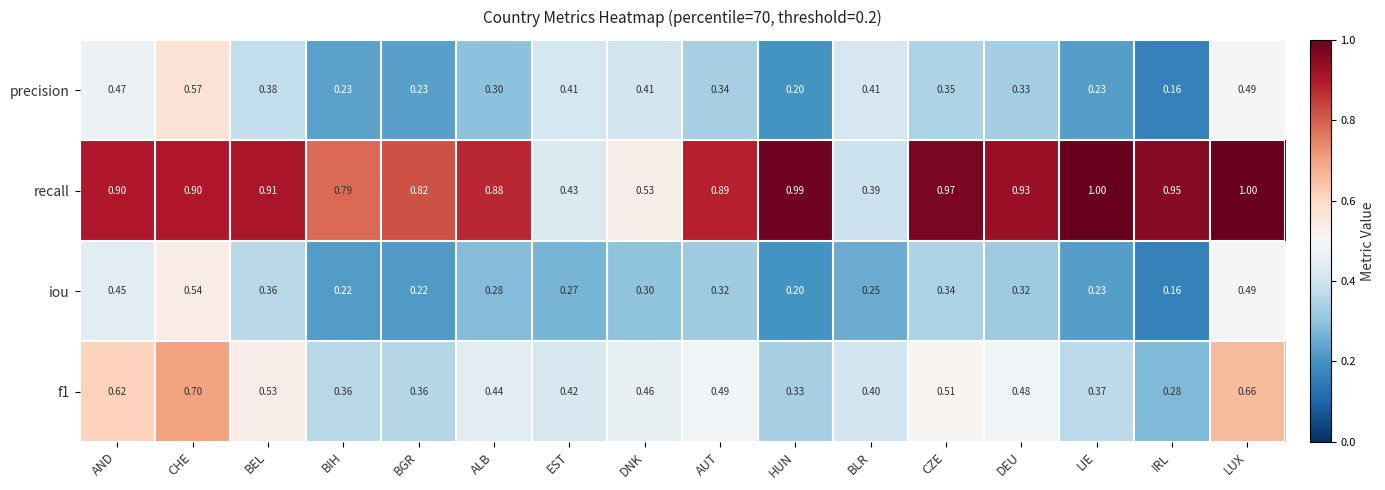

Where is f1 nearest to the value 0?

IRL